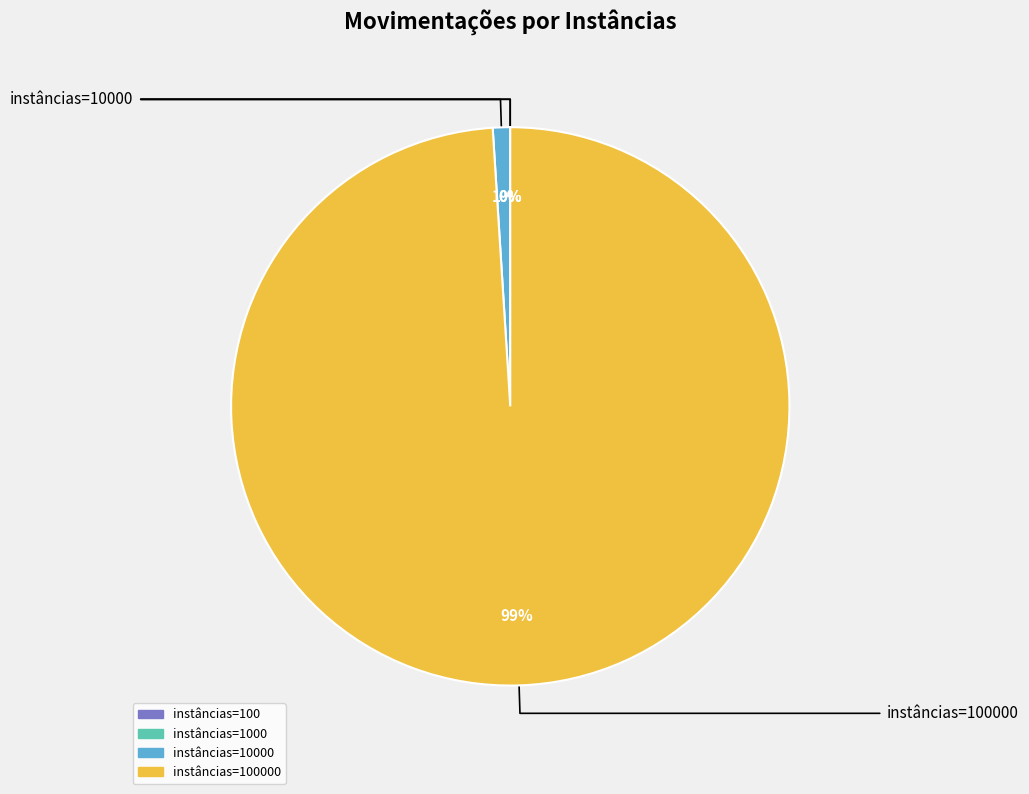

To the nearest percent, what is the difference between the largest and smallest slice percentages?

99%